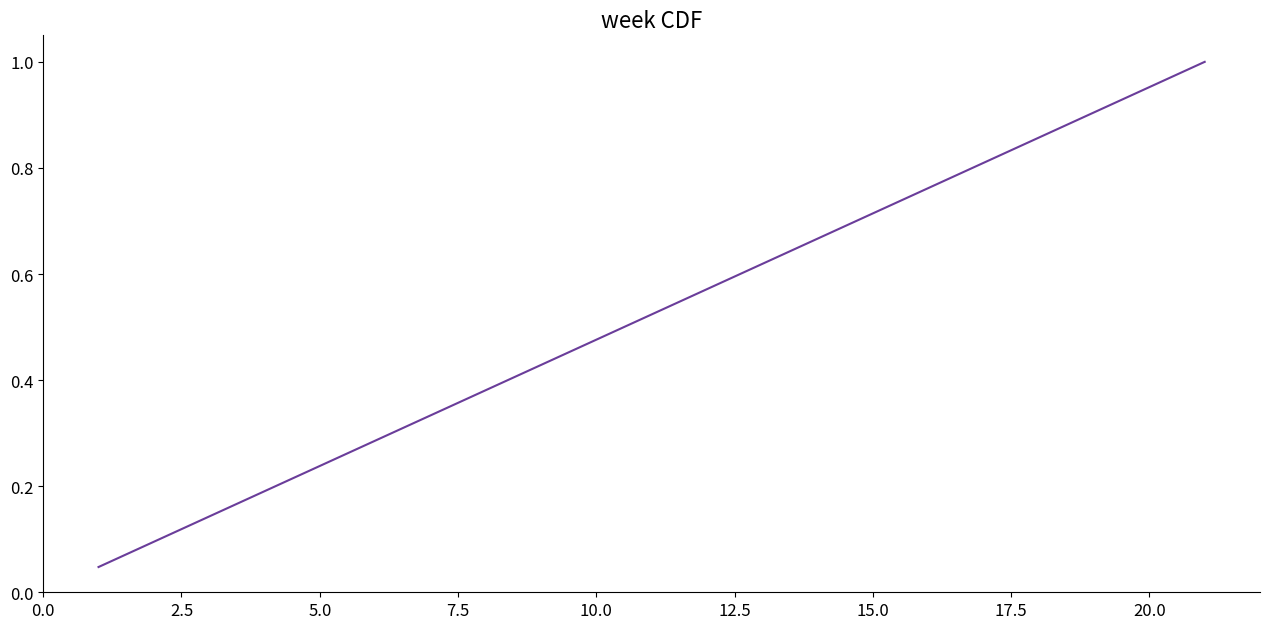

What is the sum of all values?

11.0